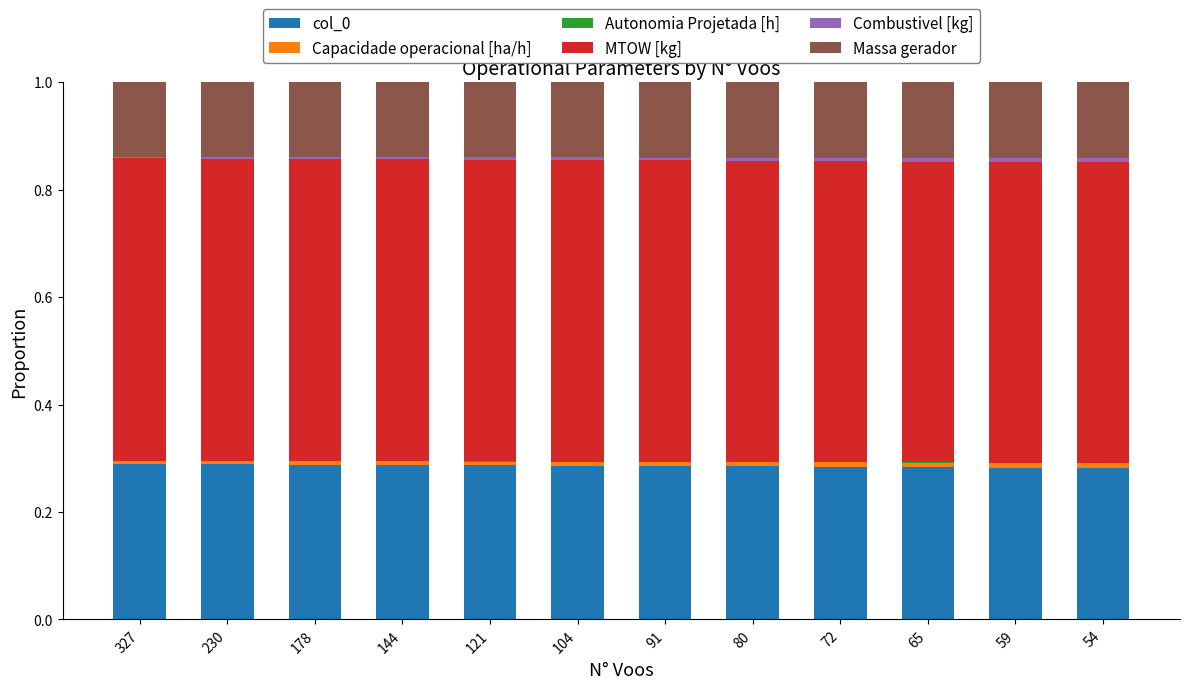

What is the sum of all col_0 values?

3.4